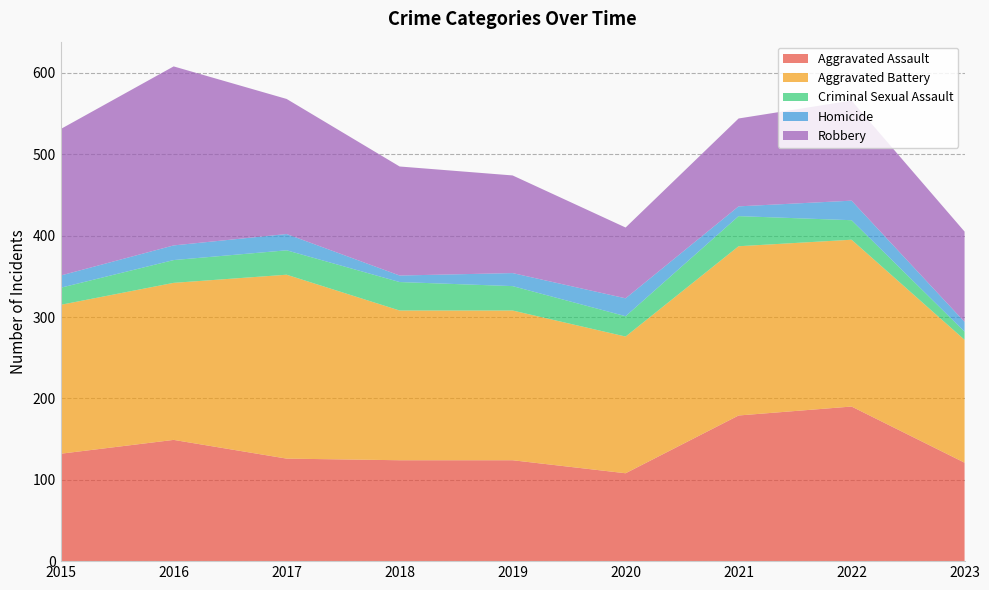

Reading right to left, list all the values displayed in this chart.

Aggravated Assault: 2023=121	2022=190	2021=179	2020=108	2019=124	2018=124	2017=126	2016=149	2015=132
Aggravated Battery: 2023=151	2022=205	2021=208	2020=168	2019=184	2018=184	2017=226	2016=193	2015=183
Criminal Sexual Assault: 2023=10	2022=24	2021=37	2020=25	2019=30	2018=35	2017=30	2016=28	2015=21
Homicide: 2023=12	2022=24	2021=12	2020=22	2019=16	2018=8	2017=20	2016=18	2015=15
Robbery: 2023=111	2022=123	2021=108	2020=87	2019=120	2018=134	2017=166	2016=220	2015=180